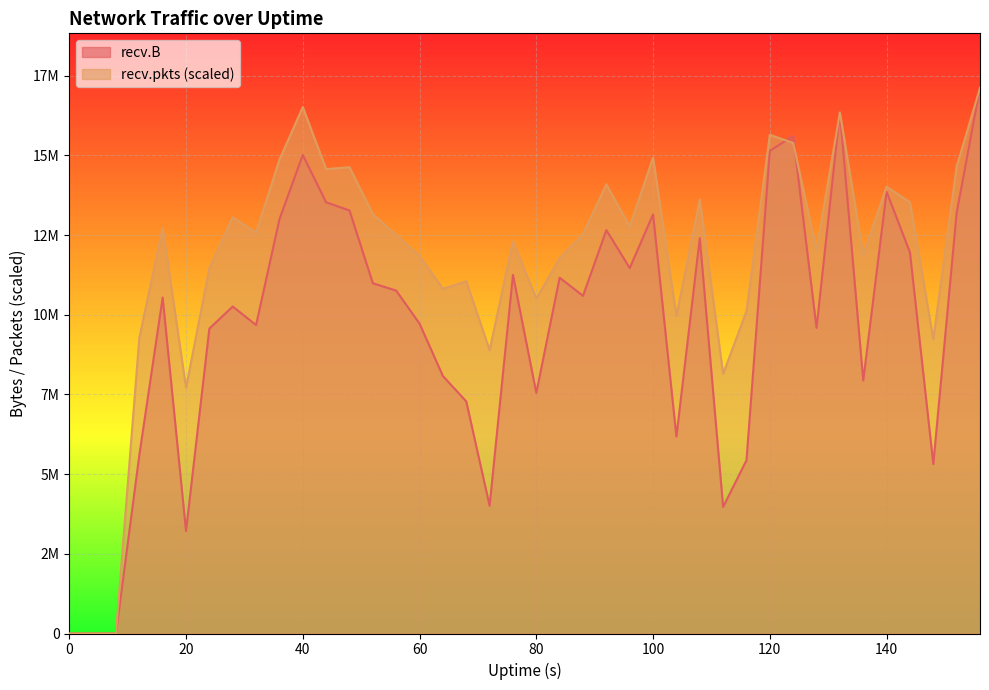

The value of recv.B at 80 is 4215857.1. True or false?

False